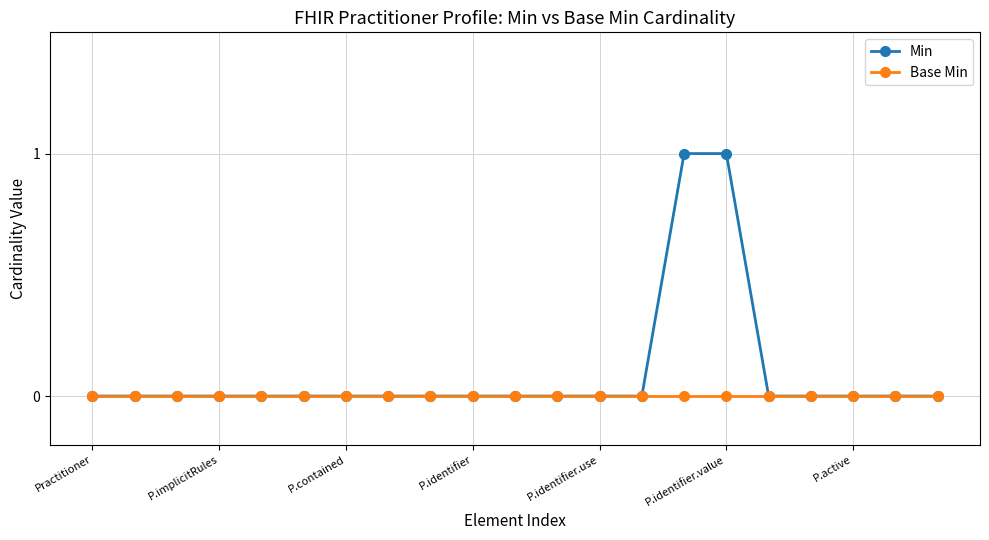

Rank the series by their maximum value, from highest to lowest.

Min, Base Min